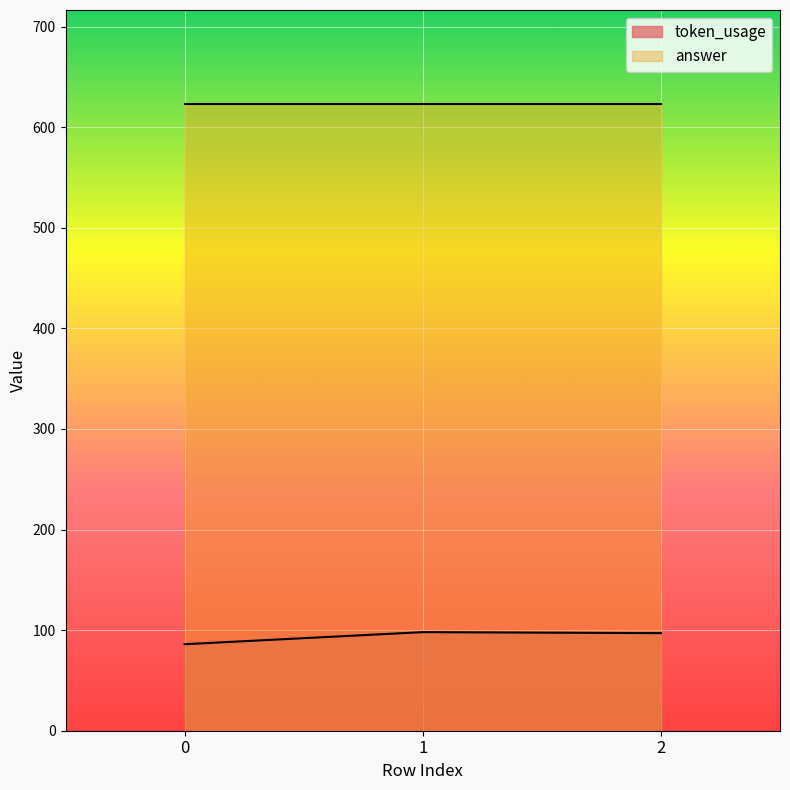

What is the maximum value shown in the chart?

623